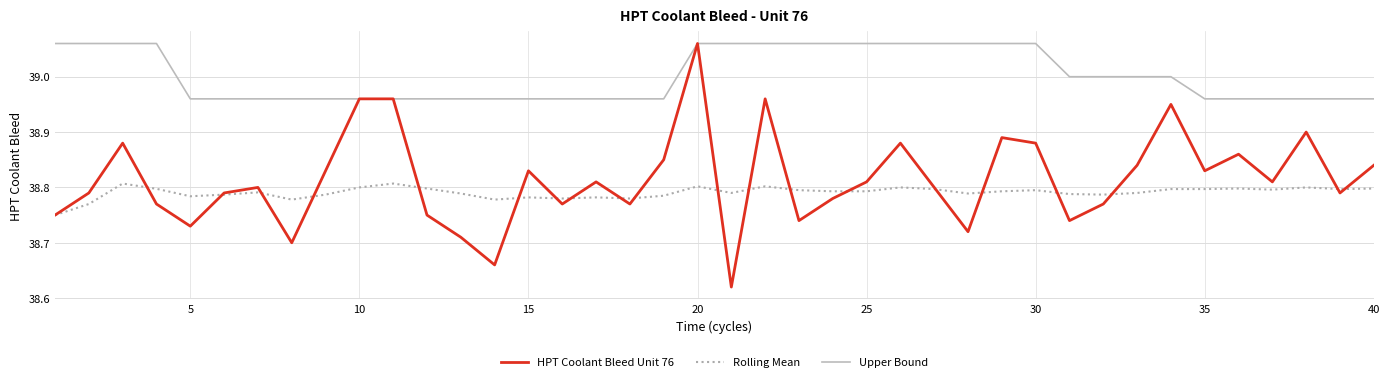

True or false: Rolling Mean and Upper Bound intersect in this chart.

False